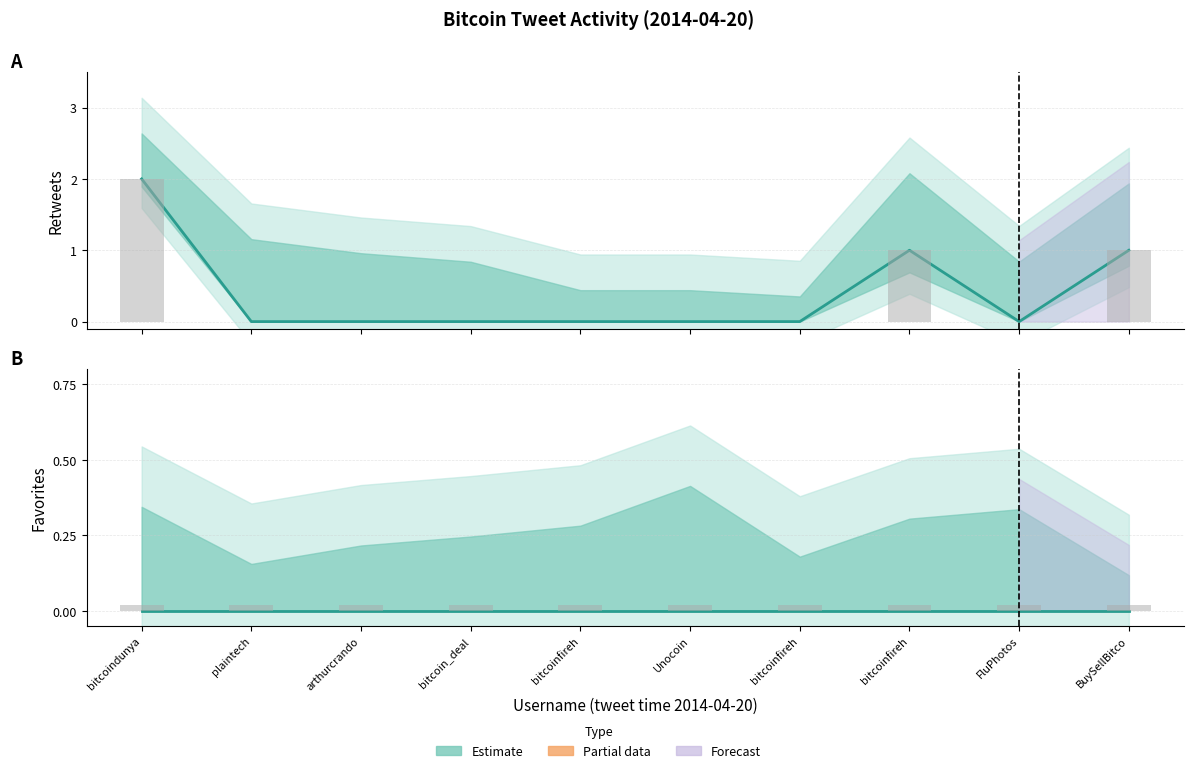

Rank the series by their average value, from lowest to highest.

favorites, retweets